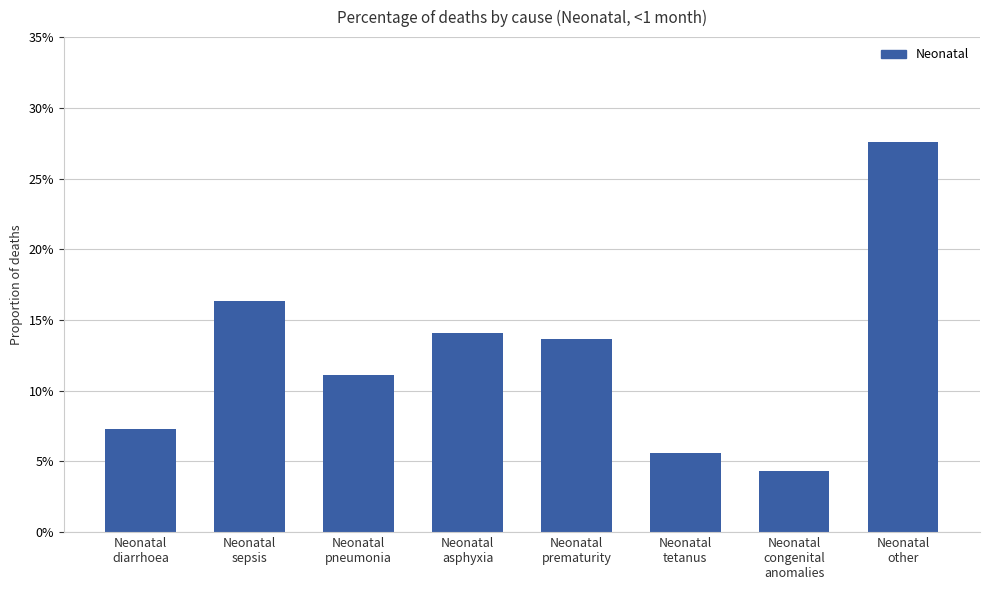

Reading left to right, transcribe all the data shown in this chart.

Neonatal
diarrhoea=0.1	Neonatal
sepsis=0.2	Neonatal
pneumonia=0.1	Neonatal
asphyxia=0.1	Neonatal
prematurity=0.1	Neonatal
tetanus=0.1	Neonatal
congenital
anomalies=0.0	Neonatal
other=0.3